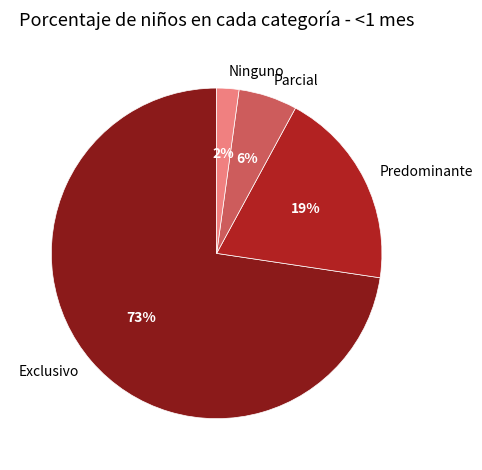

Which slice is the smallest?

Ninguno